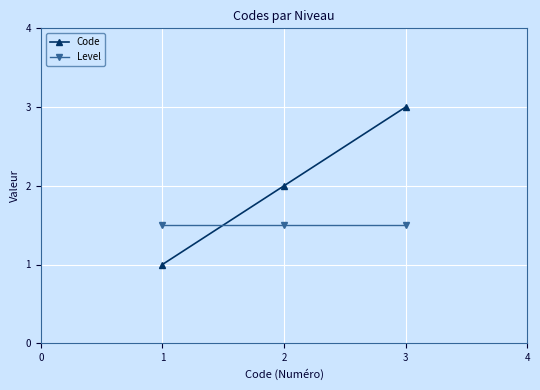

Is the value of Code at 2 greater than the value of Level at 2?

Yes